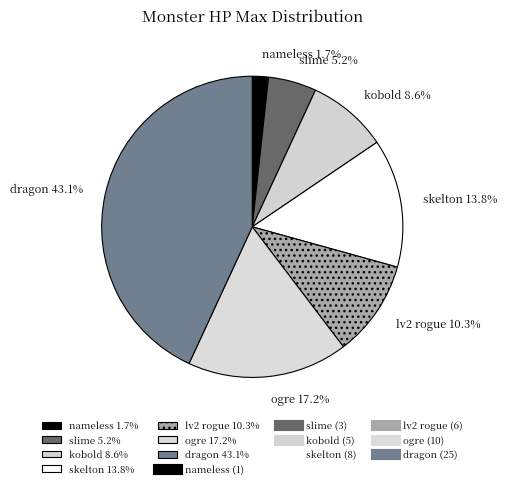

To the nearest percent, what is the combined percentage of ogre and skelton?

31%